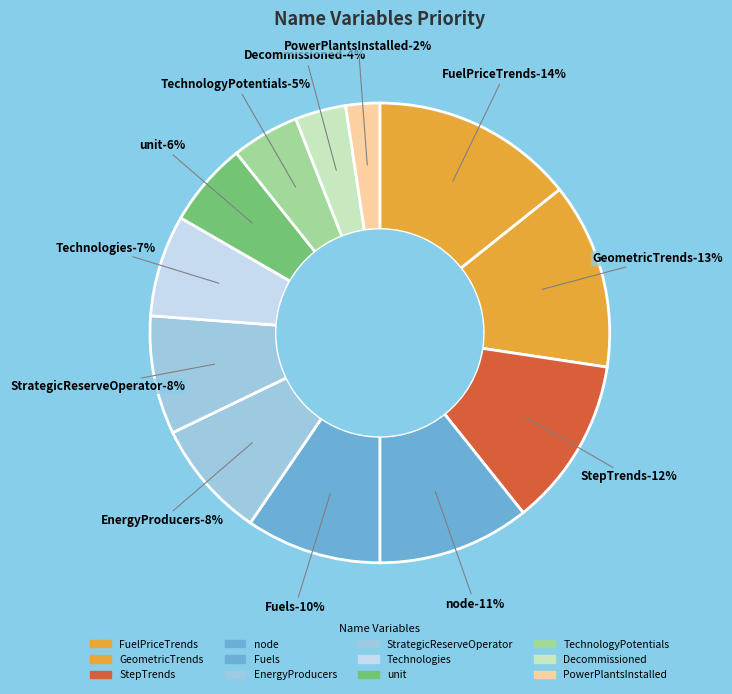

Between Decommissioned and Technologies, which is larger?

Technologies